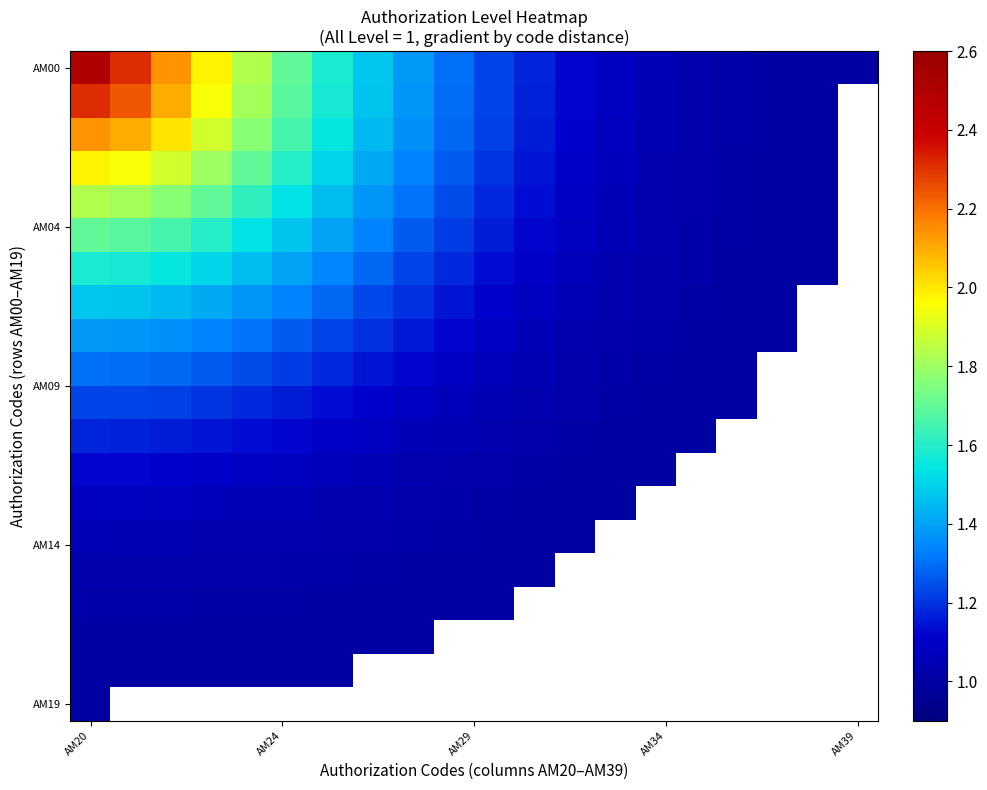

How many distinct data groups are displayed?

20